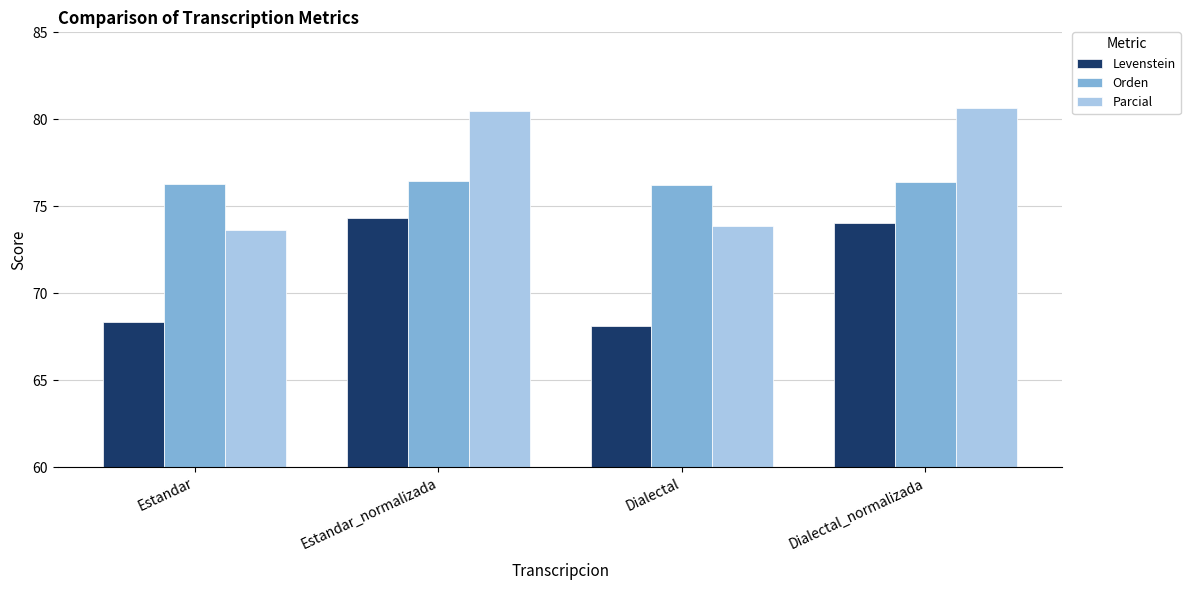

What is the label of the 4th bar from the right?

Estandar